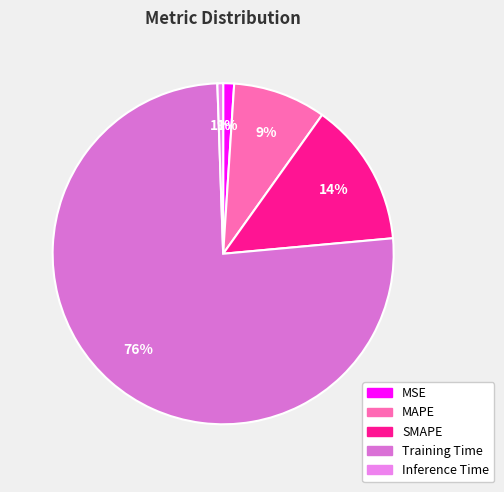

Which slice is the largest?

Training Time